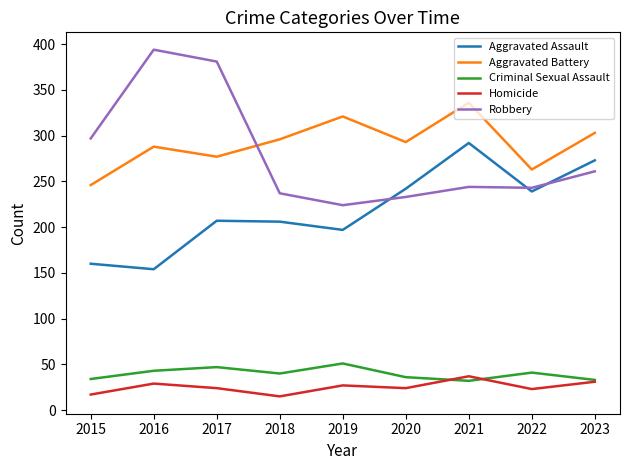

True or false: Robbery has a value of 198 at 2015.

False